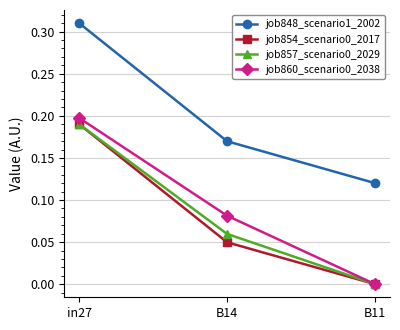

How many categories are shown in the chart?

3